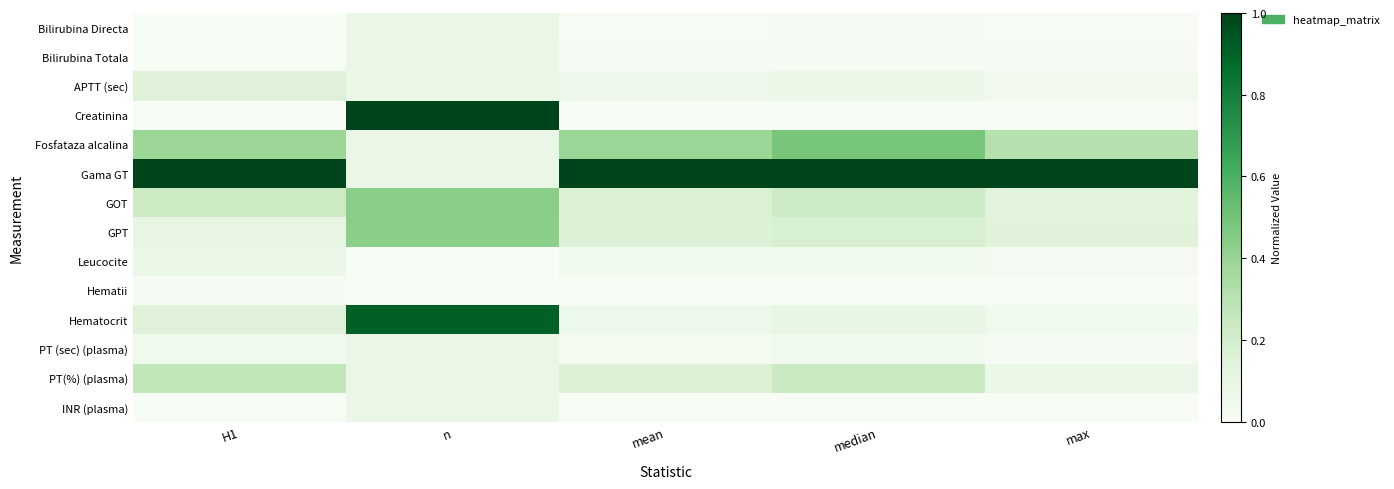

What is the total value across all series at n?

3.5